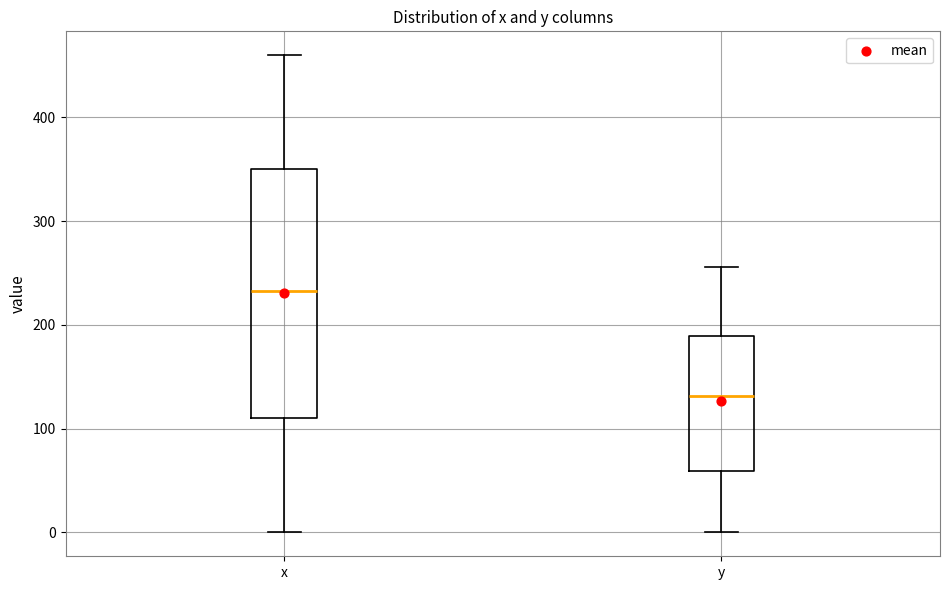

Which box has the highest median line?

x